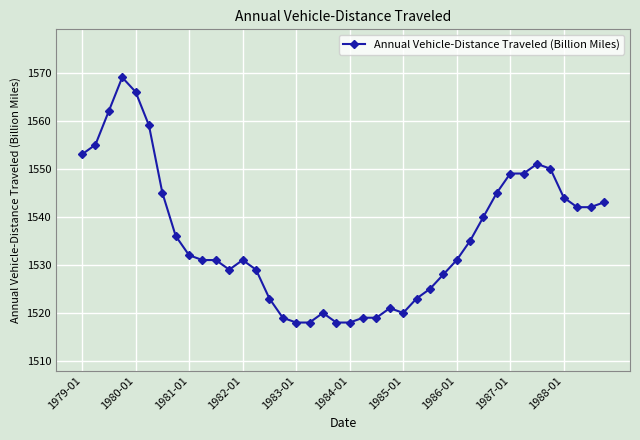

What is the greatest value displayed?

1569